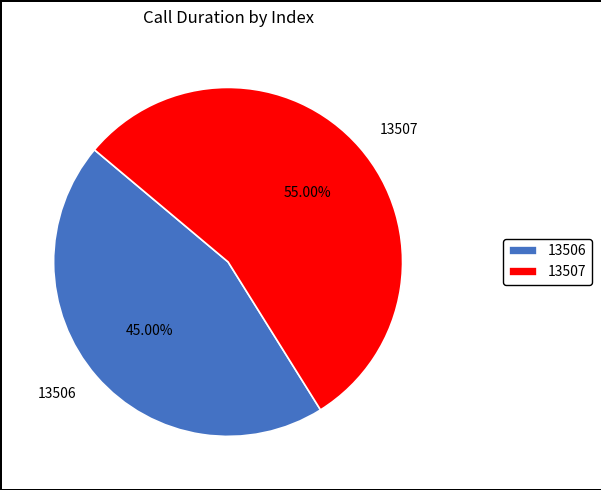

Which has a higher value, 13506 or 13507?

13507